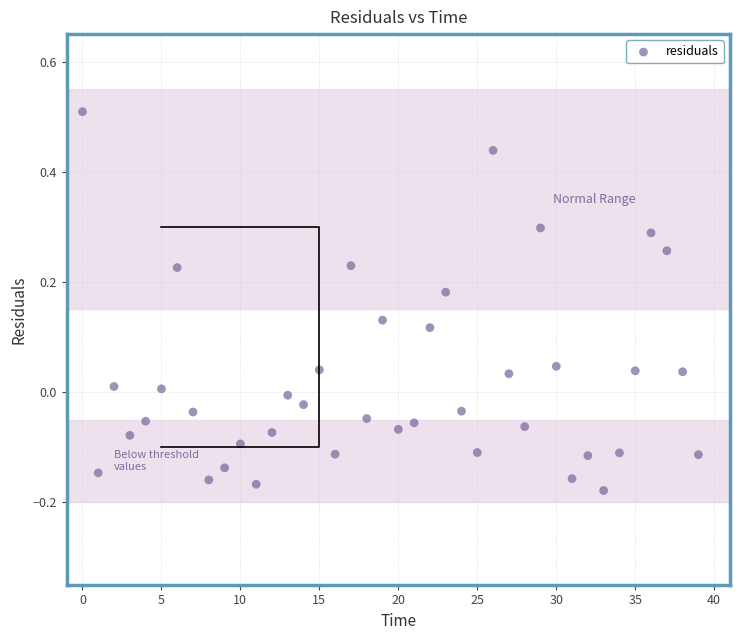

What is the range of Y values (max minus min)?

0.7